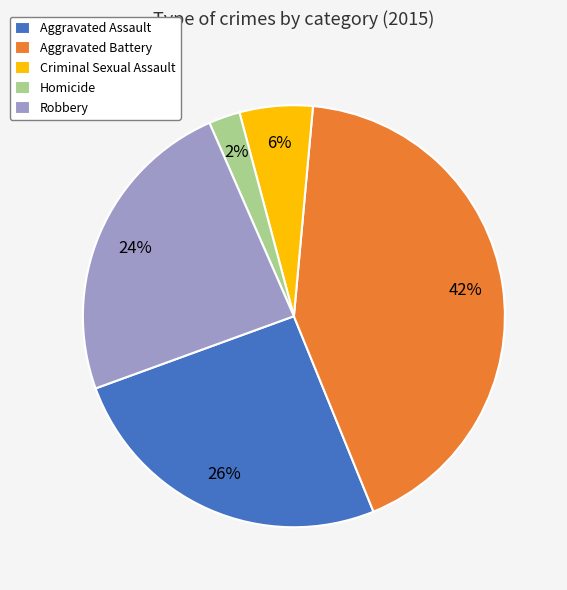

What is the ratio of the value at Homicide to the value at Aggravated Assault?

0.1